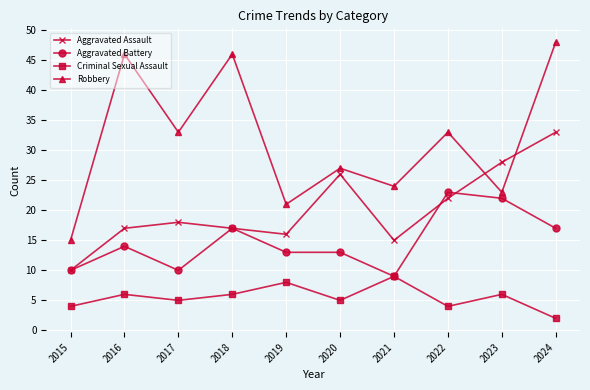

What is the minimum value shown in the chart?

2